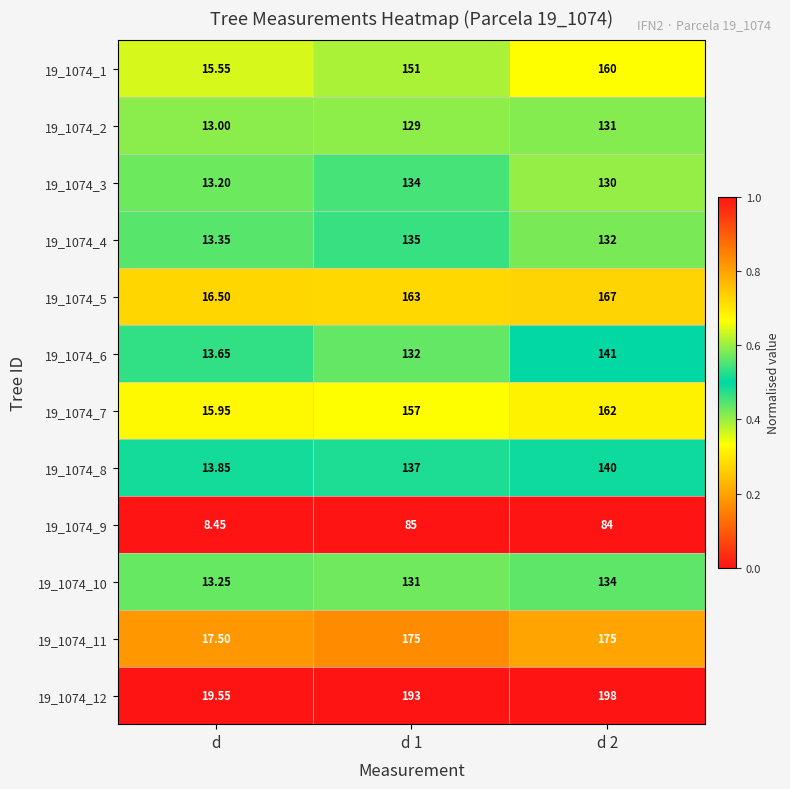

Is the value of 19_1074_9 at d greater than the value of 19_1074_4 at d 1?

No